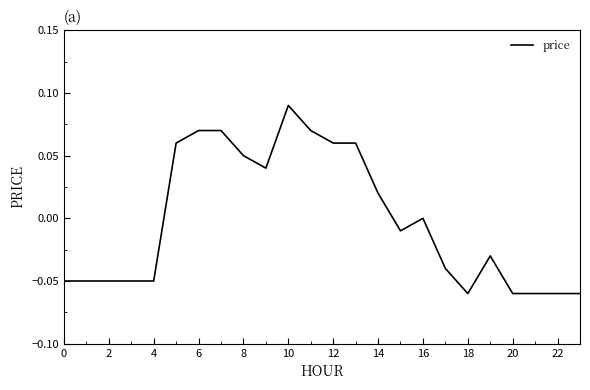

How many lines are shown in the chart?

1